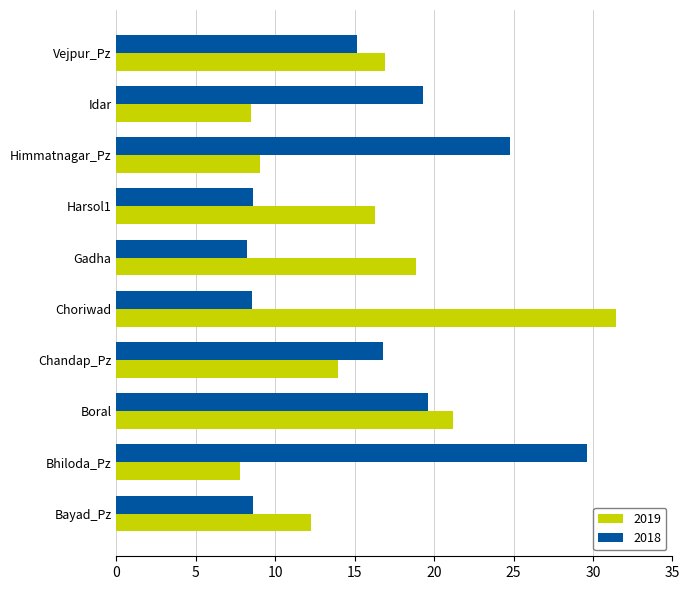

Which category has the highest value in the 2018 series?

Bhiloda_Pz